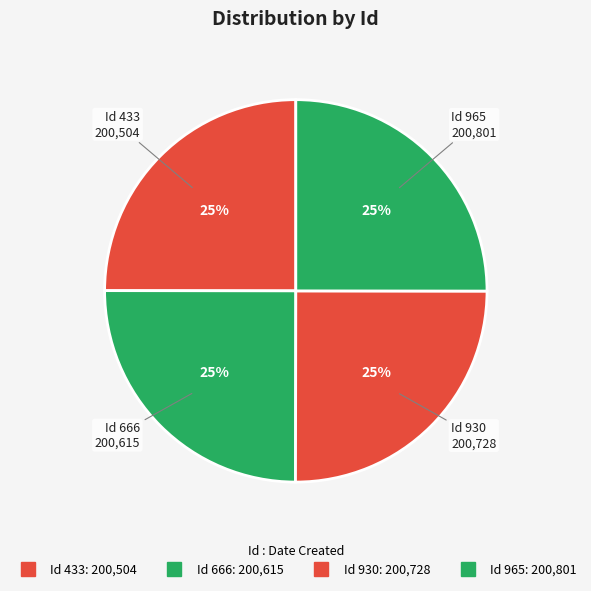

Is there a majority slice in this chart?

No